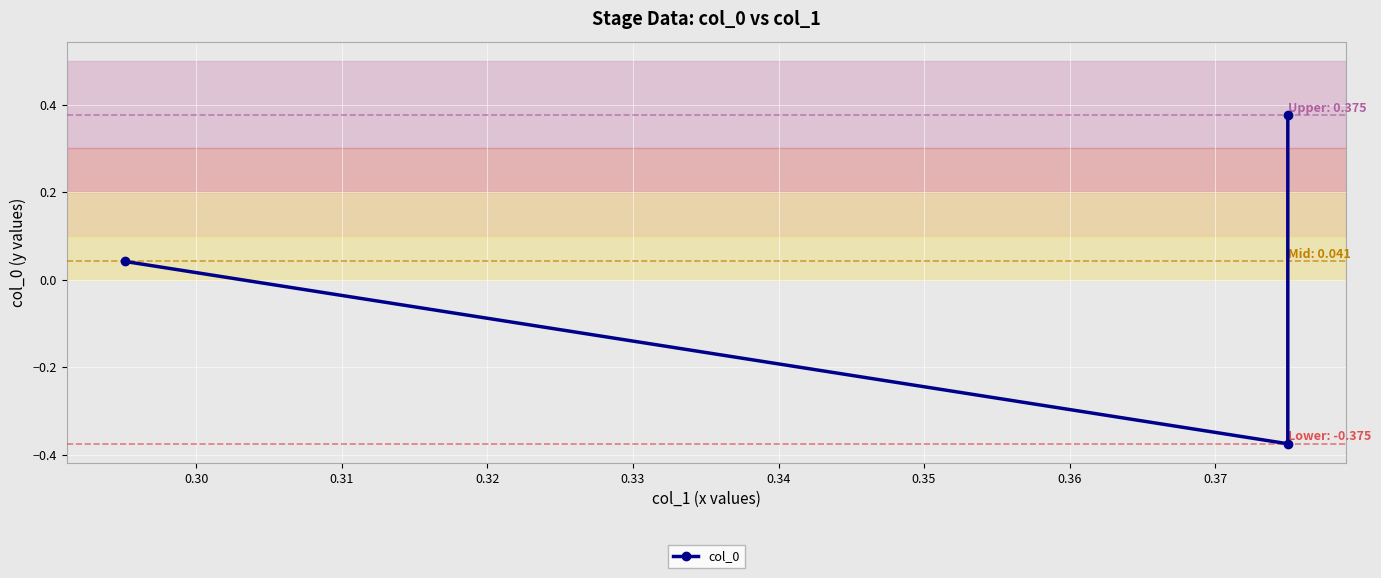

How many lines are shown in the chart?

1